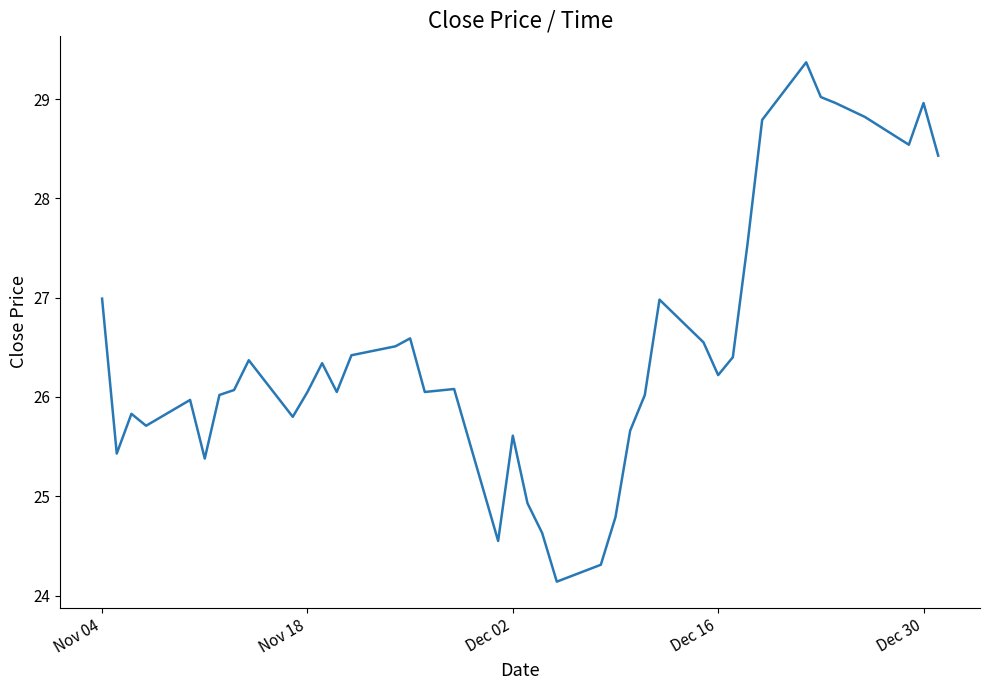

How many lines are shown in the chart?

1